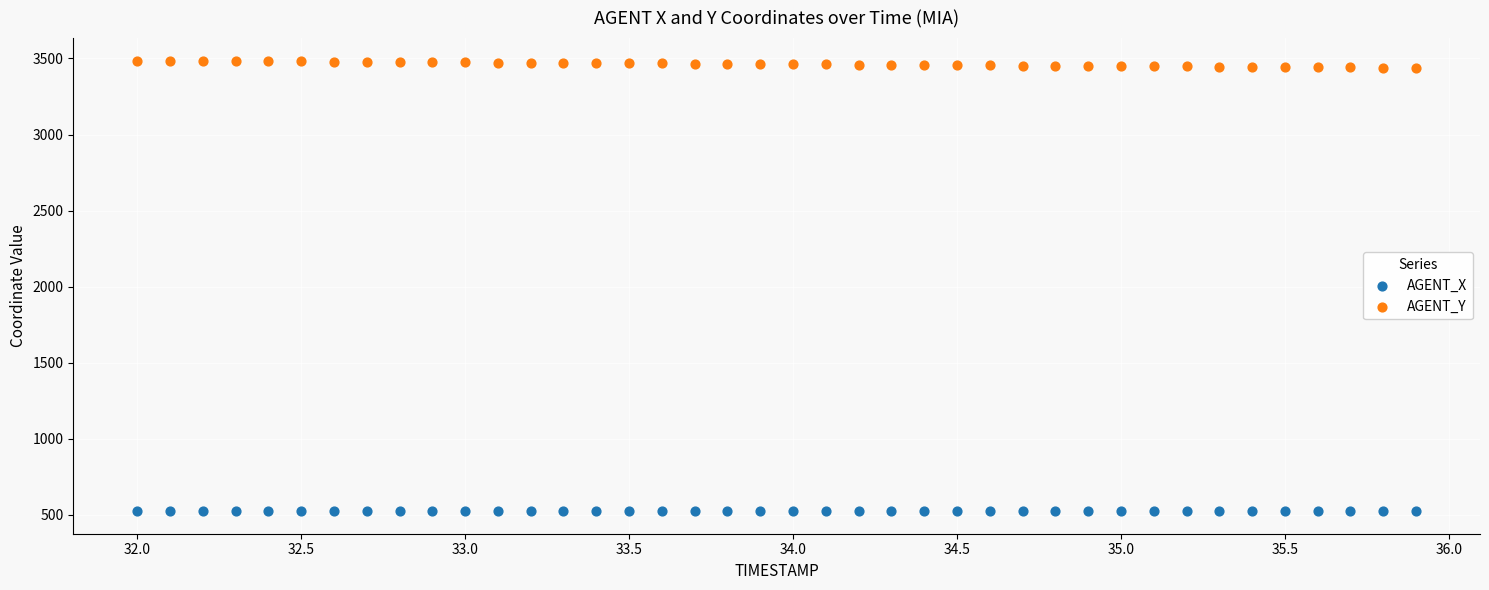

Which series contains the highest Y value?

AGENT_Y